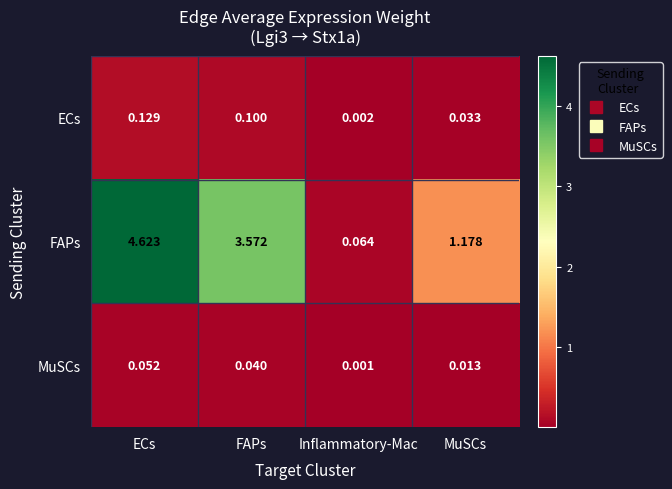

At which category is the sum across all series the highest?

ECs